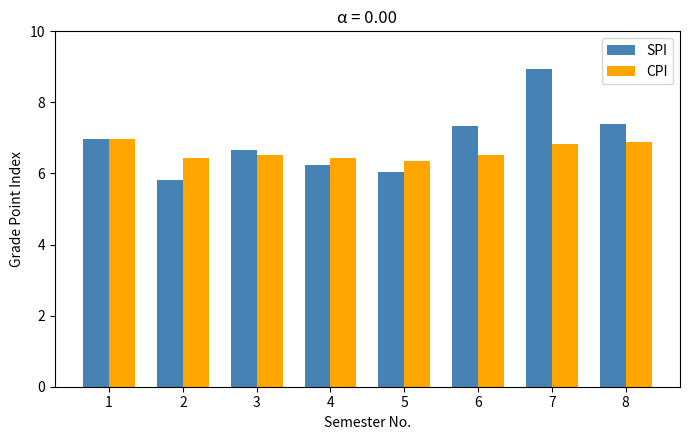

Which series has the largest total across all categories?

SPI